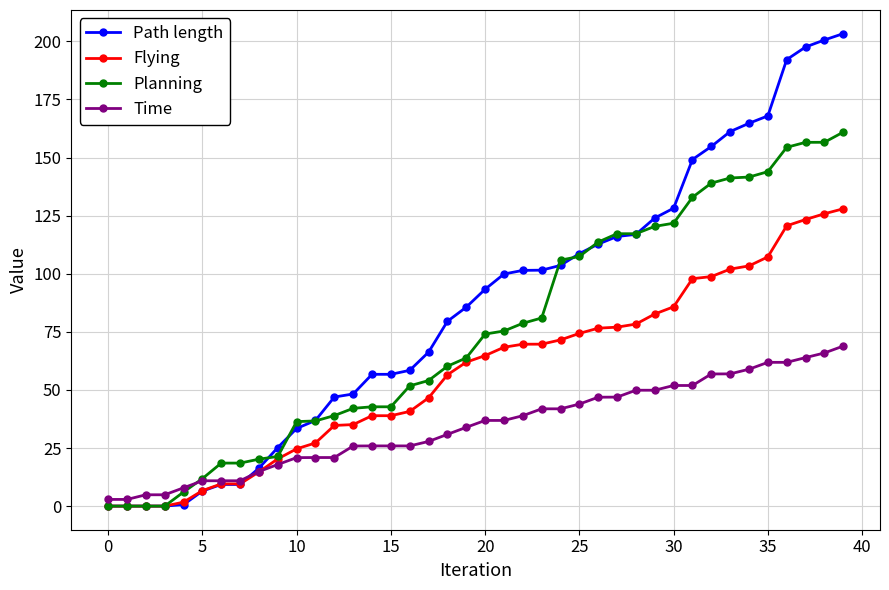

Which series has the largest total across all categories?

Path length